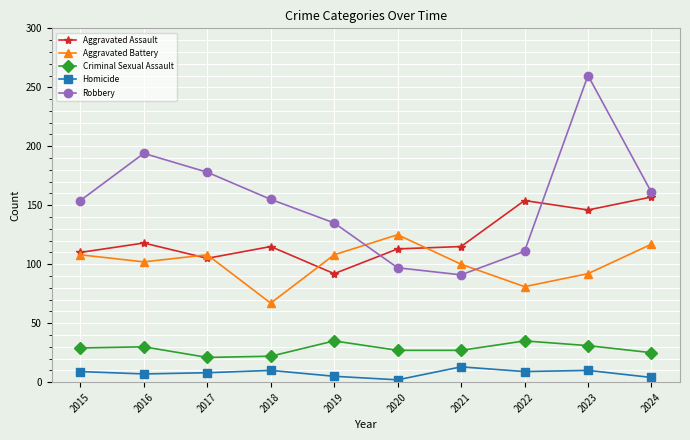

Which series has the largest total across all categories?

Robbery